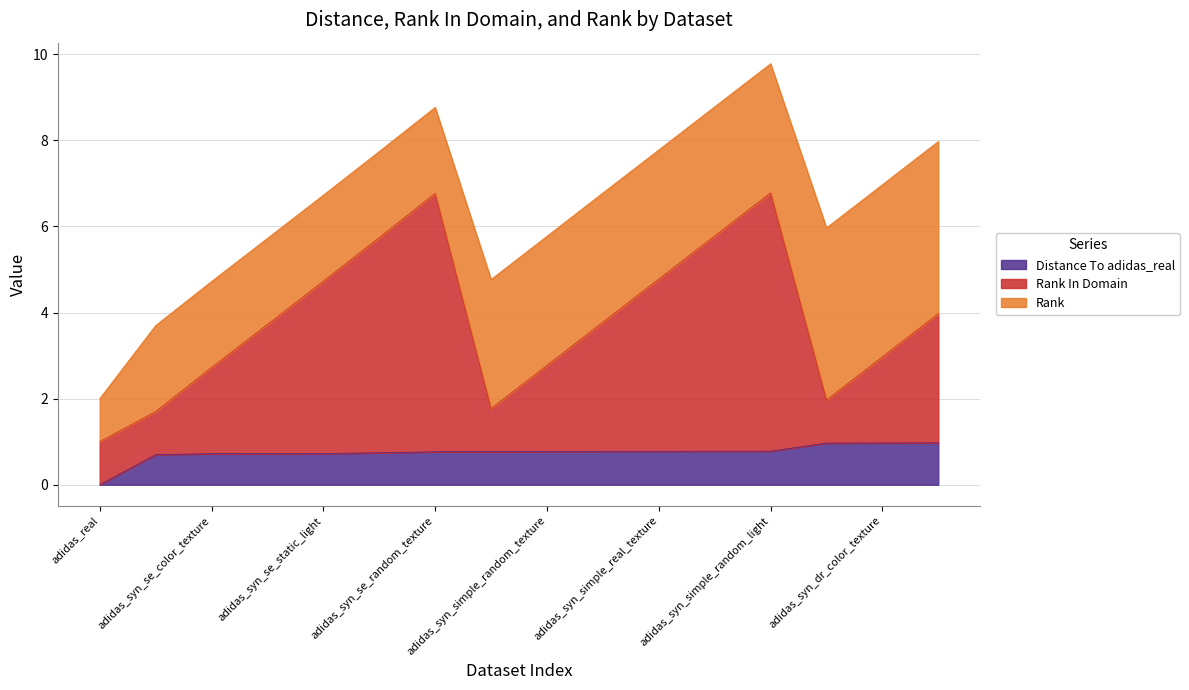

Which label corresponds to the smallest value in the chart?

adidas_real